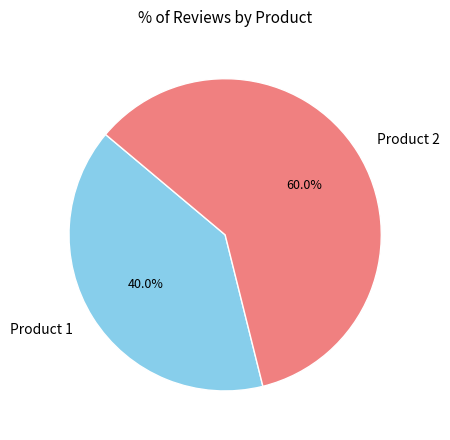

Is there any slice that represents more than half of the pie?

Yes